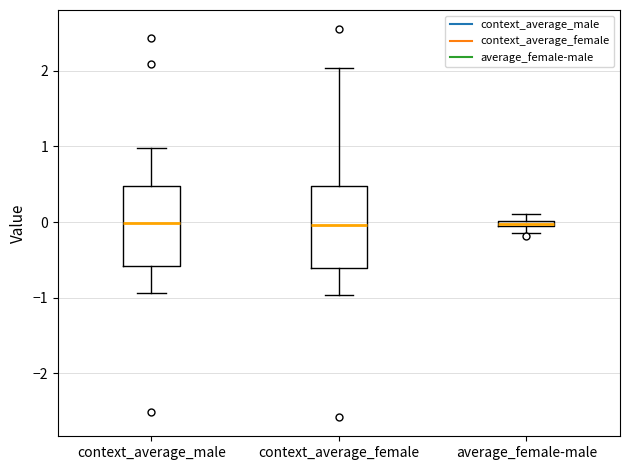

Where is the upper edge of the box for context_average_male on the y-axis? The values are not printed on the chart, so give them approximately, as read against the axis.

0.5